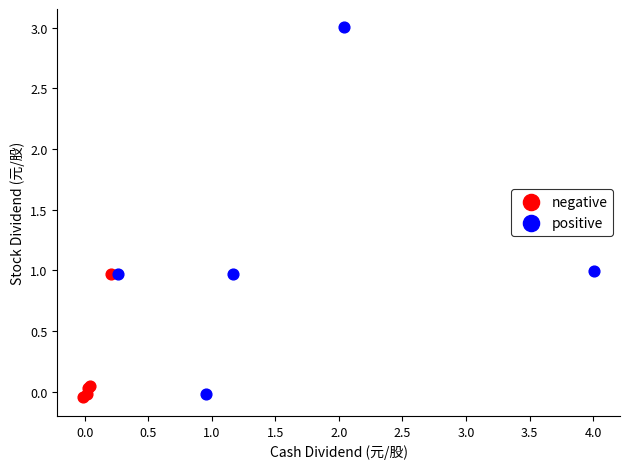

Which series contains the lowest Y value?

negative